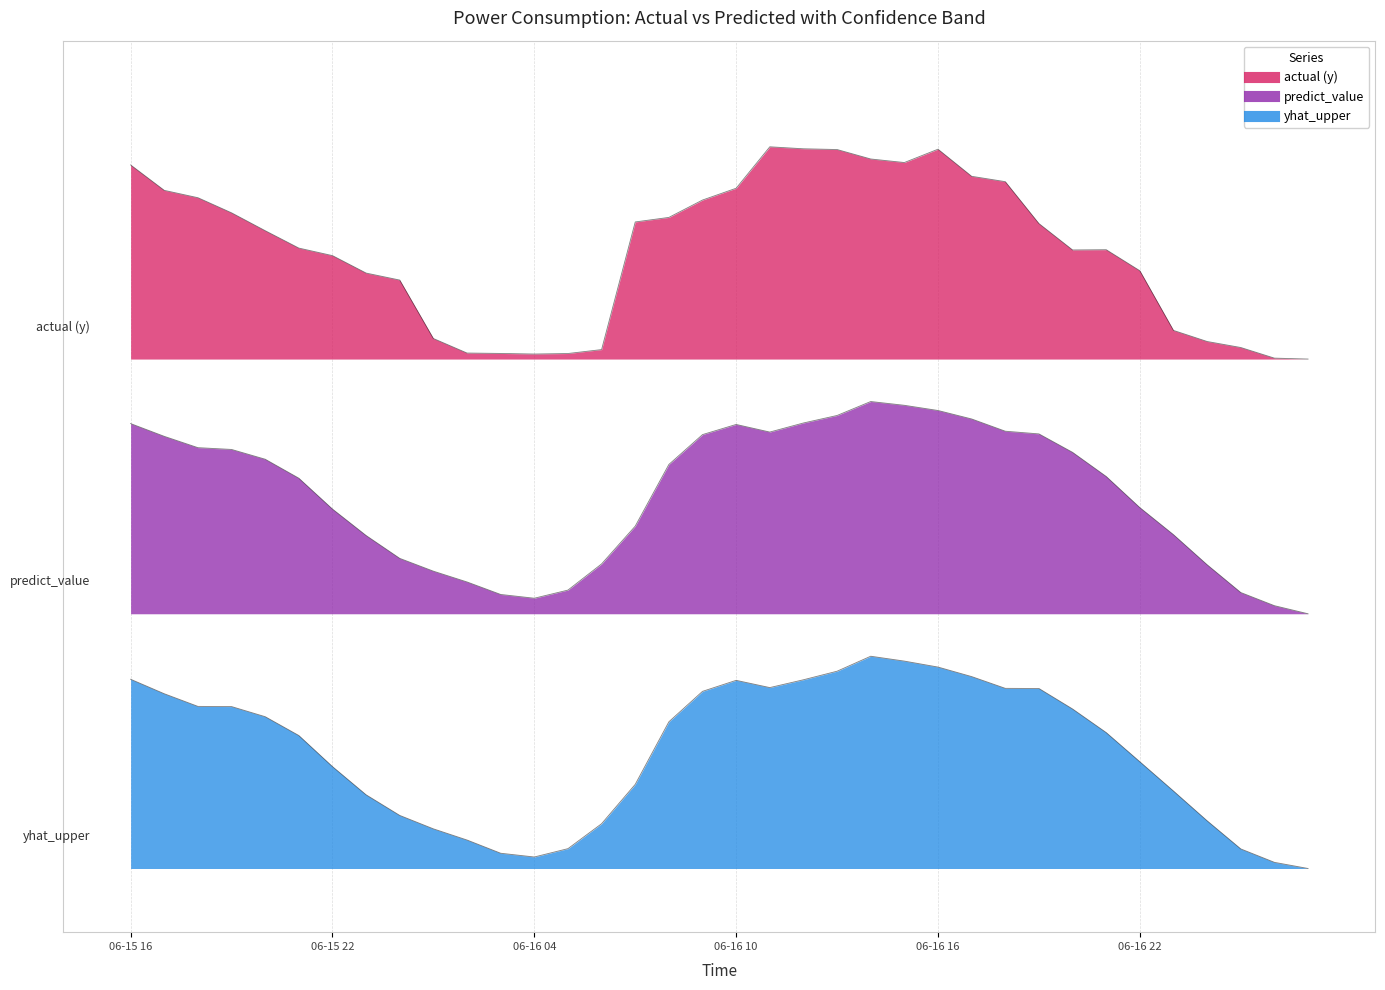

Is the value of actual (y) at 26 greater than the value of yhat_upper at 19?

Yes